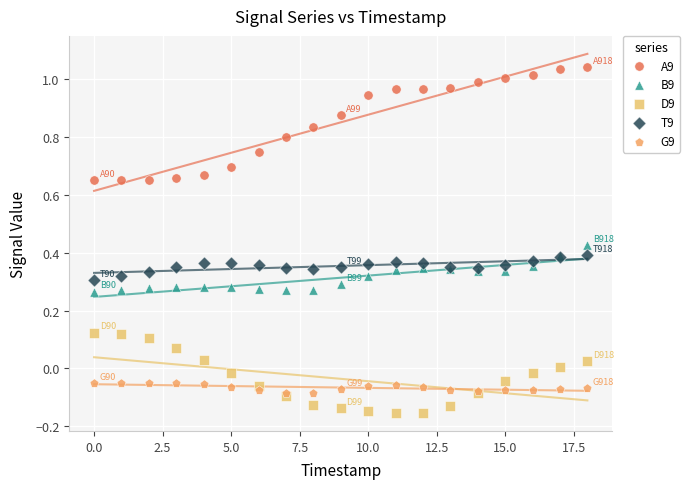

What are all the series names shown in the legend?

A9, B9, D9, T9, G9